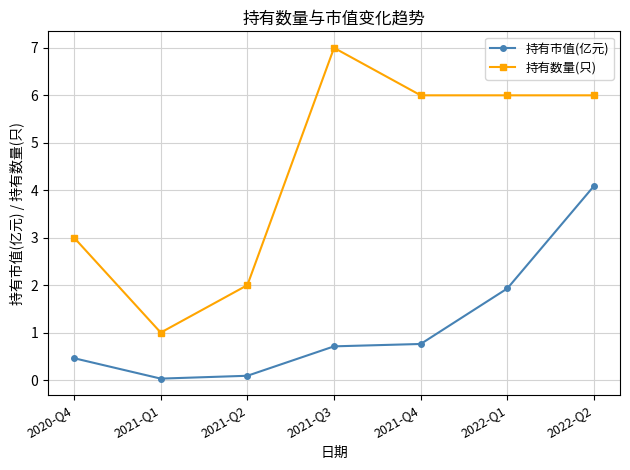

Which series has the largest range (max minus min)?

持有数量(只)